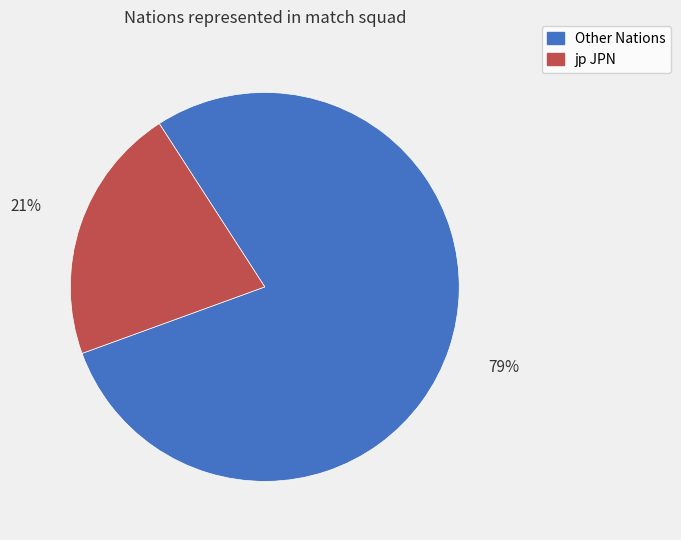

Is there a majority slice in this chart?

Yes